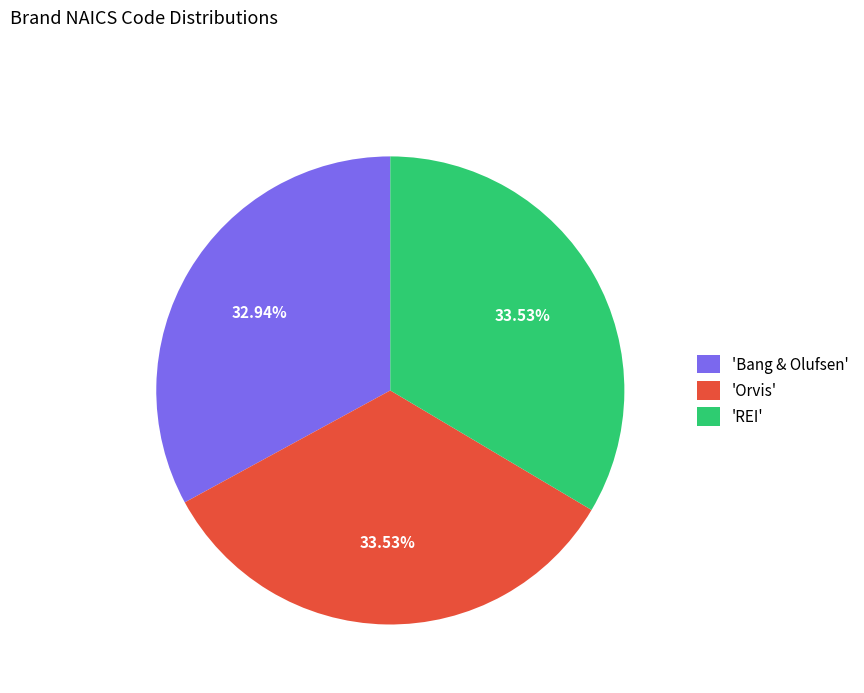

Is the sum of 'Bang & Olufsen' and 'Orvis' greater than half?

Yes